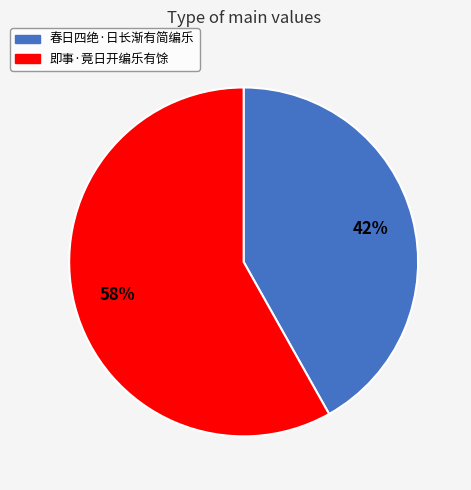

How many segments does this pie chart have?

2